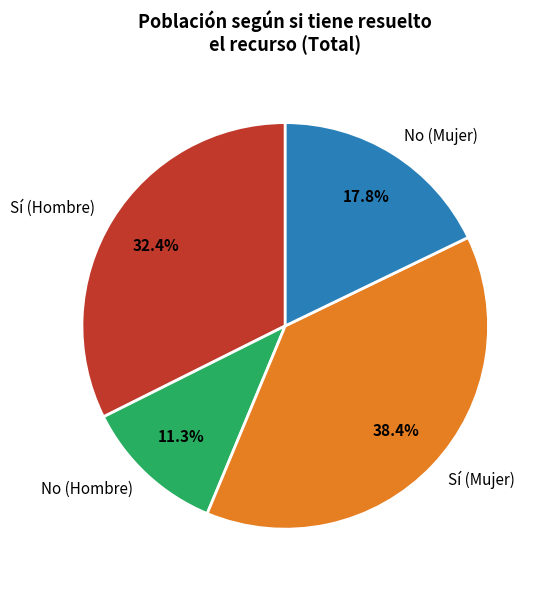

What is the largest slice in the pie chart?

Sí (Mujer)